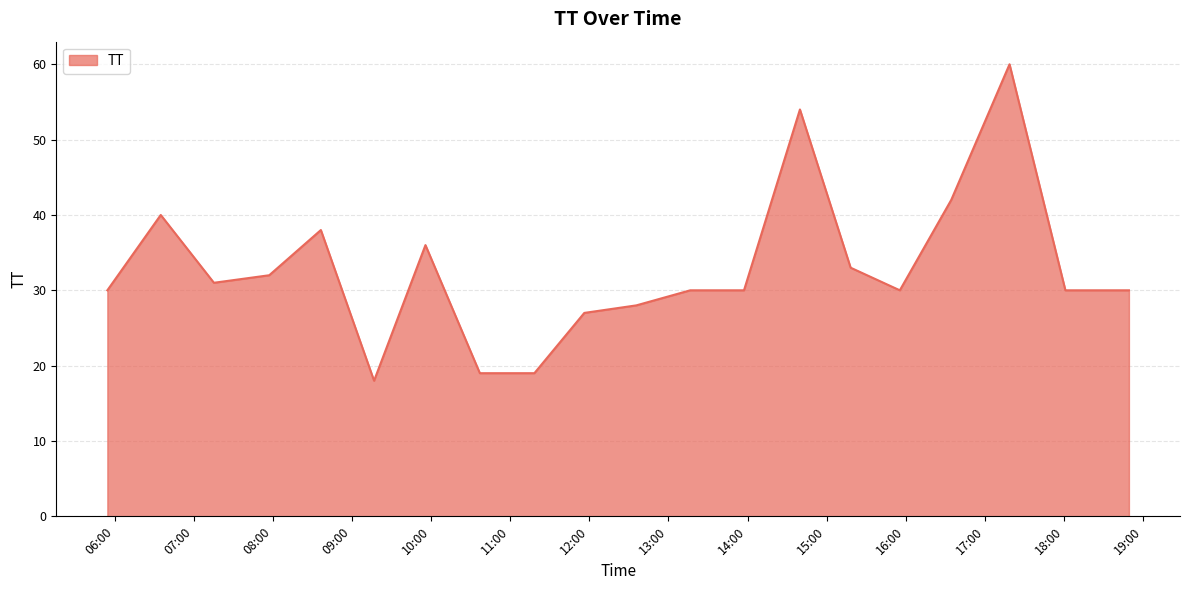

What is the difference between the maximum and minimum values?

42